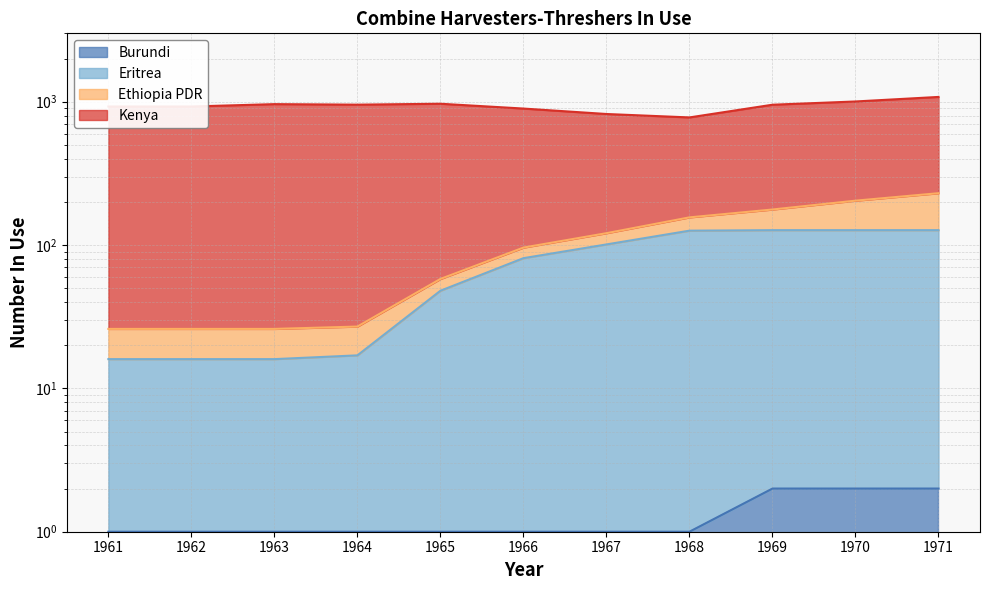

Rank the series at 1965 from highest to lowest value.

Eritrea, Burundi